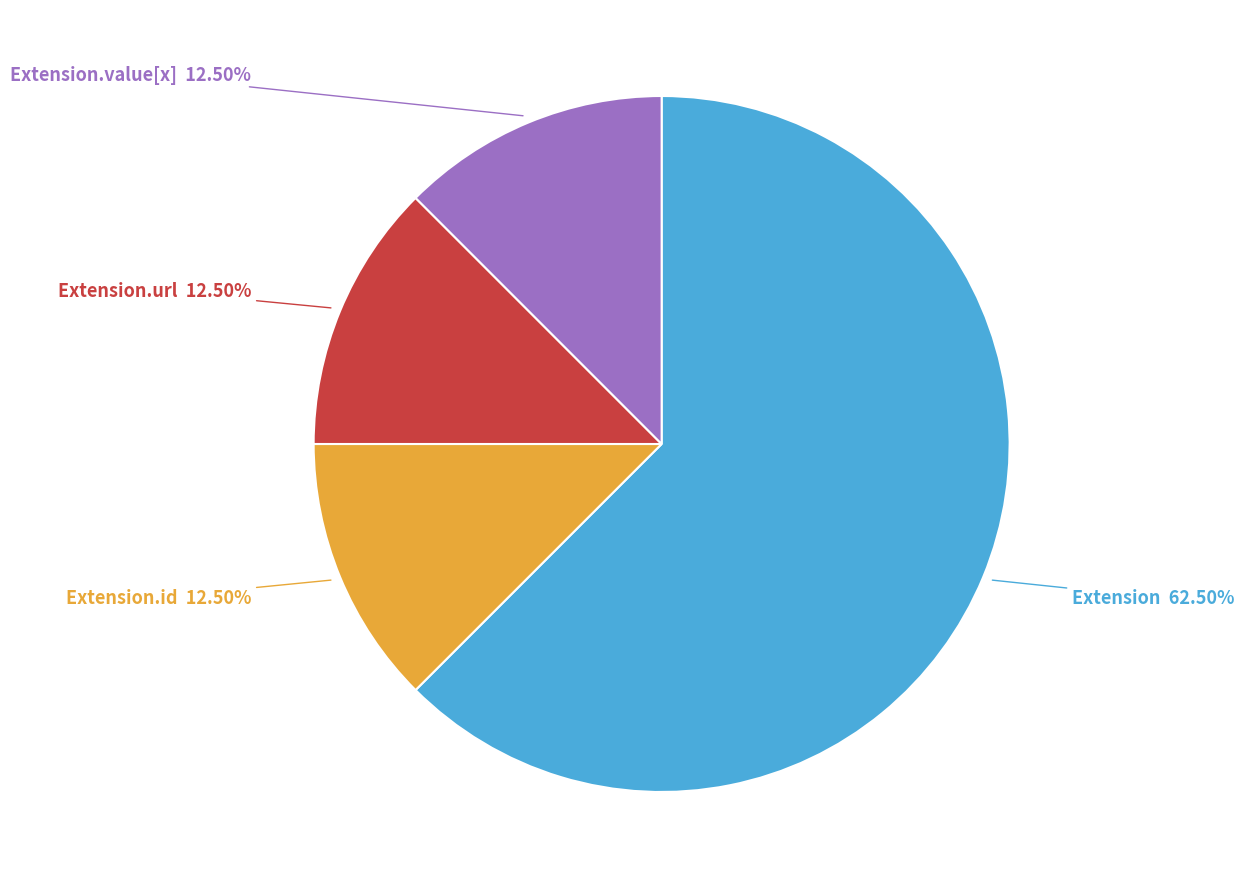

Does any single category account for the majority?

Yes